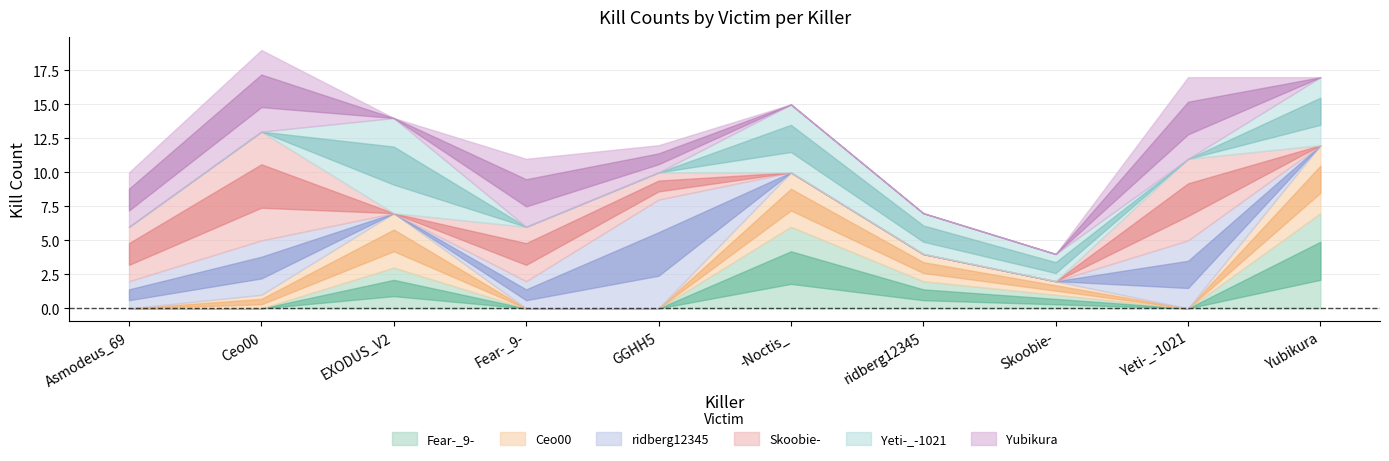

Which category has the highest value in the Yubikura series?

Ceo00